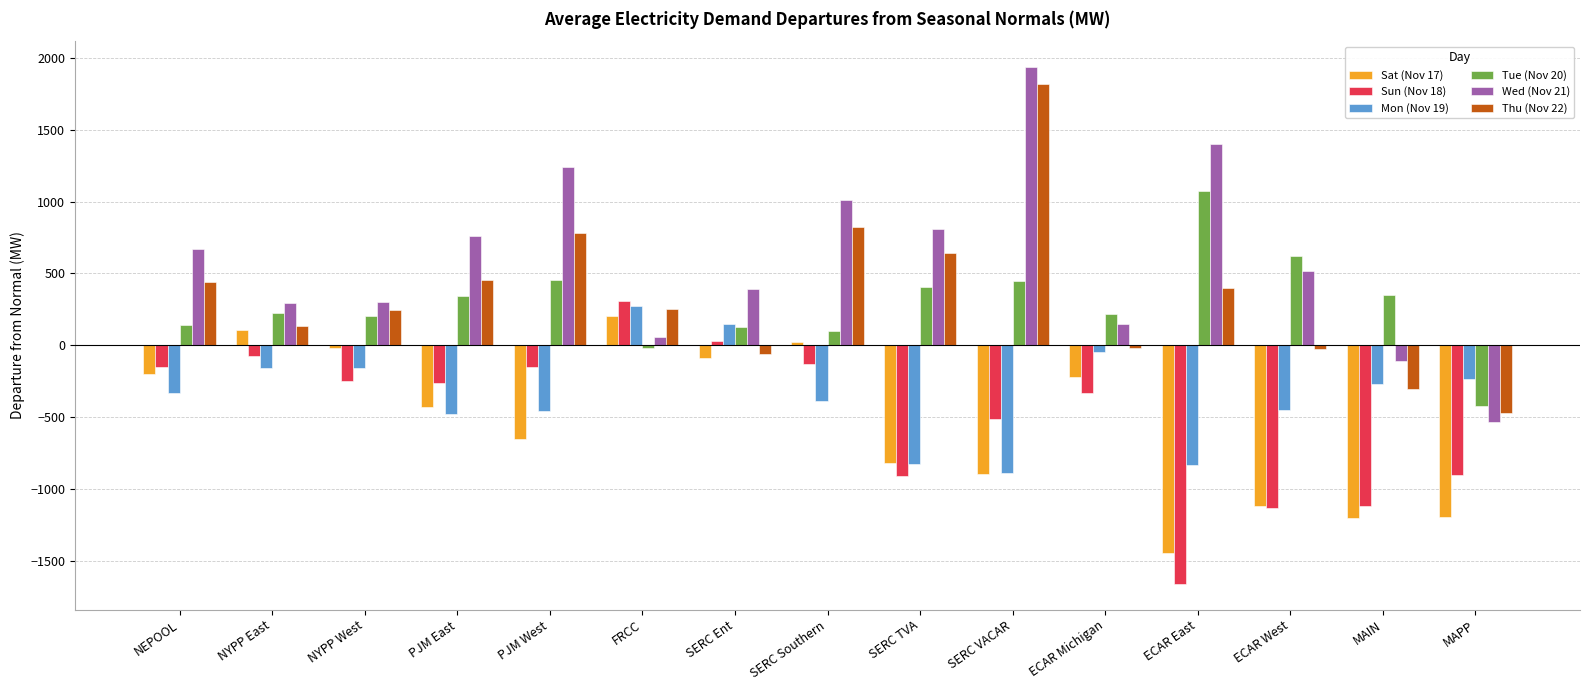

What is the sum of all Tue (Nov 20) values?

4269.1